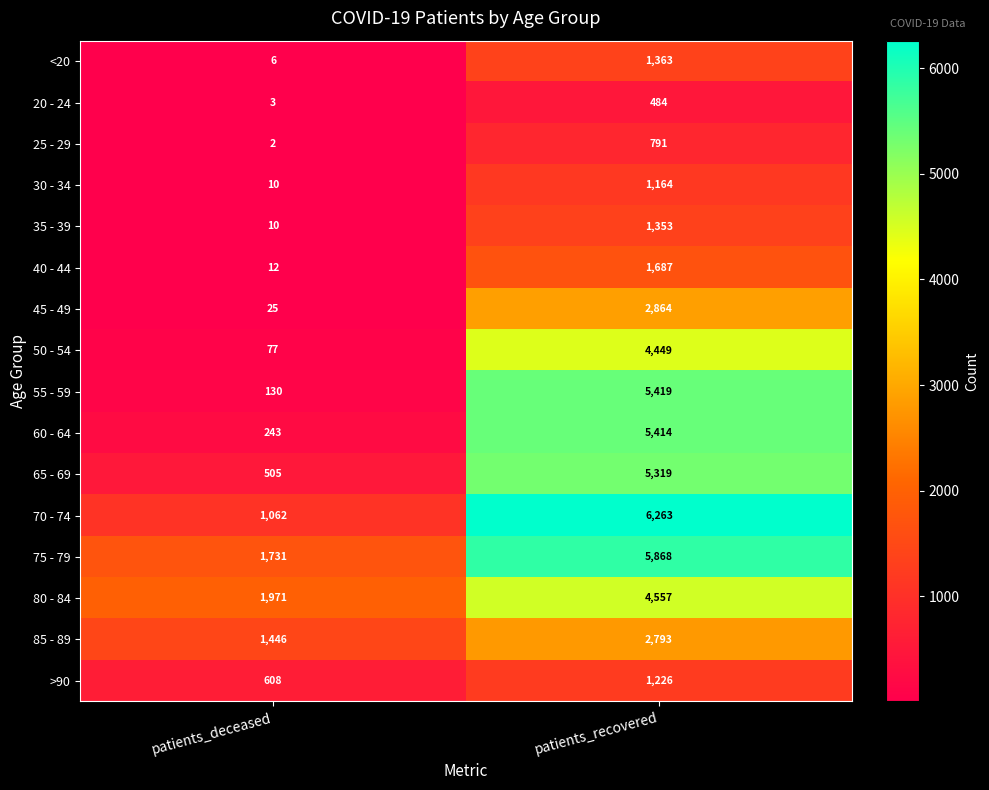

What is the sum of all 70 - 74 values?

7325